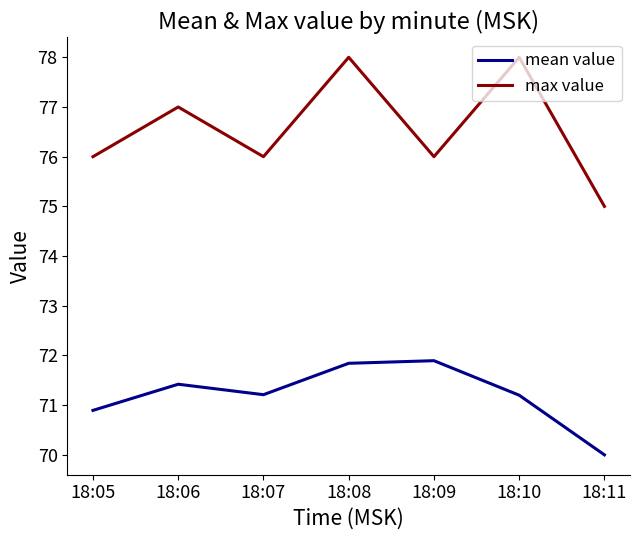

List the series in order of their overall mean, lowest first.

mean value, max value